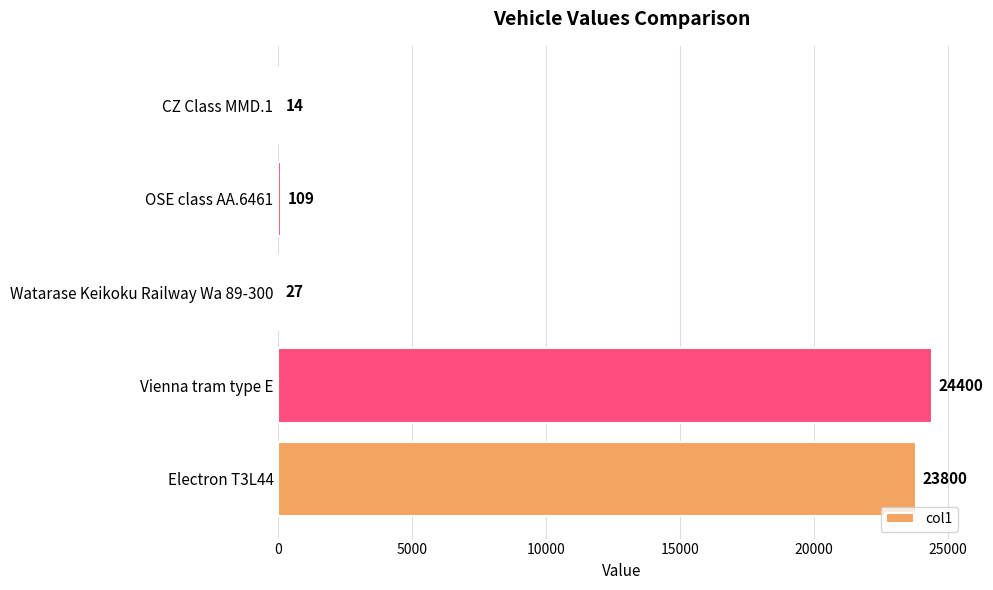

How many data points does each series have?

5